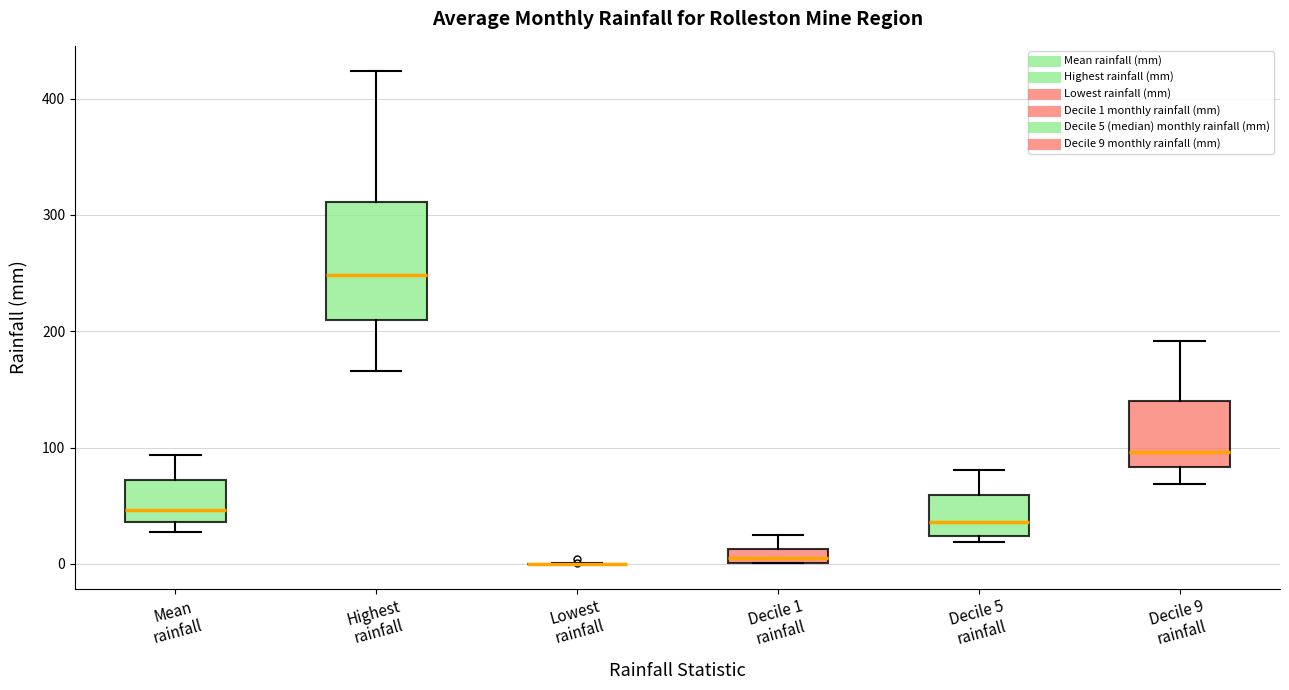

Comparing the boxes themselves (not the whiskers), which one is the tallest?

Highest rainfall